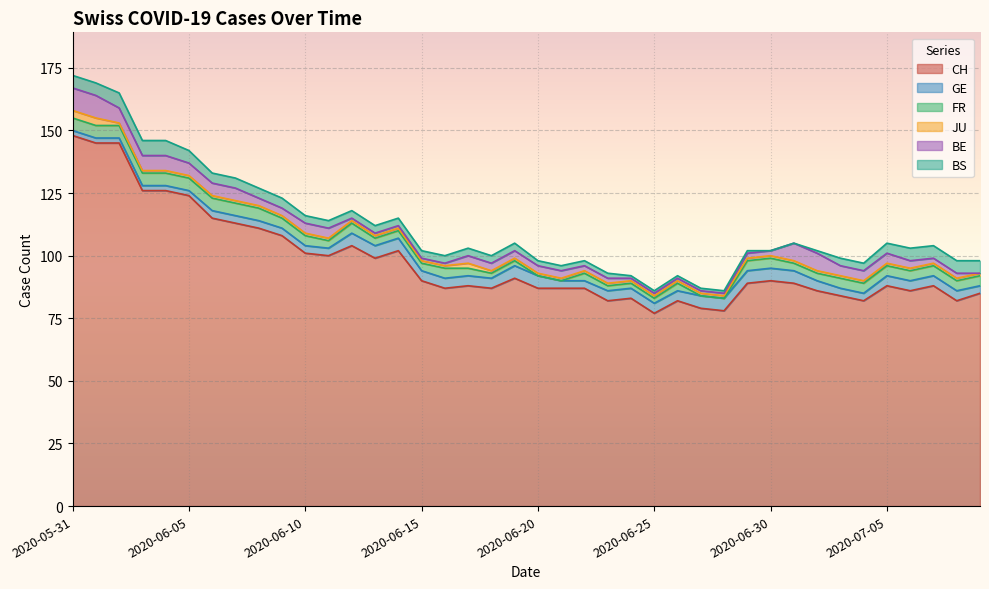

Rank the series by their maximum value, from lowest to highest.

JU, GE, FR, BS, BE, CH